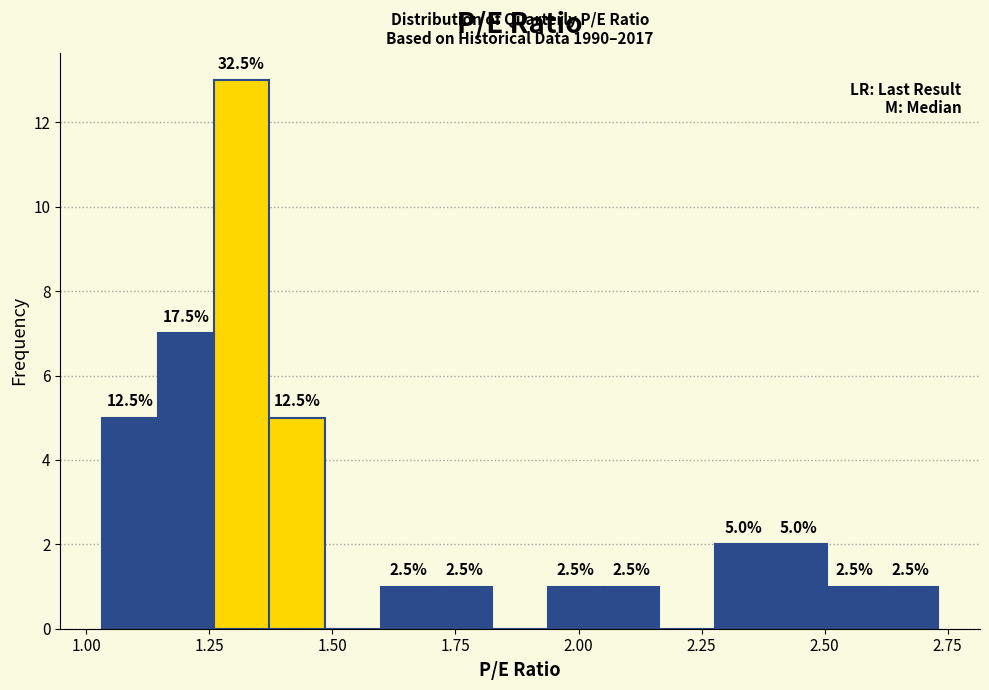

Read against the x-axis, roughly where is the centre of the tallest bar?

1.30